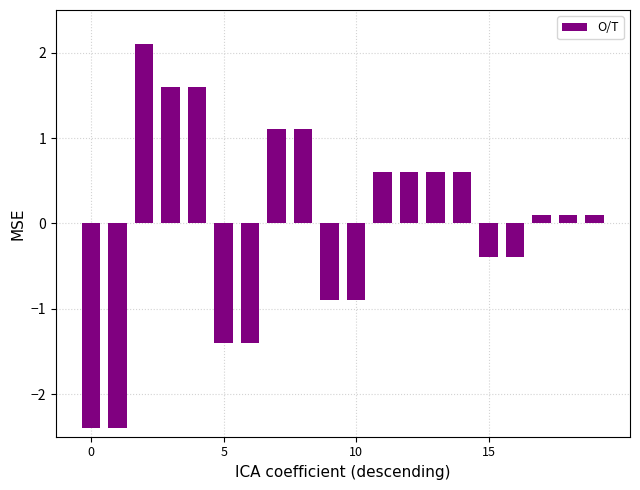

What is the value of the 9th bar from the left?

1.1